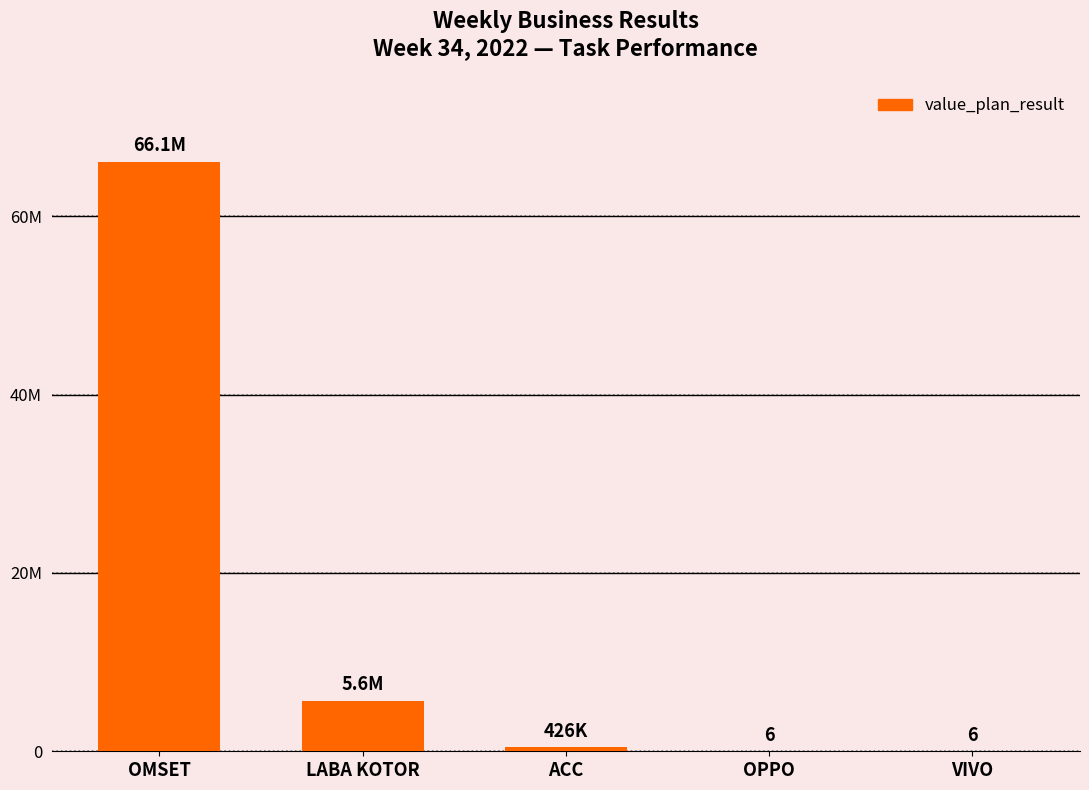

List the labels in order of value, largest first.

OMSET, LABA KOTOR, ACC, OPPO, VIVO